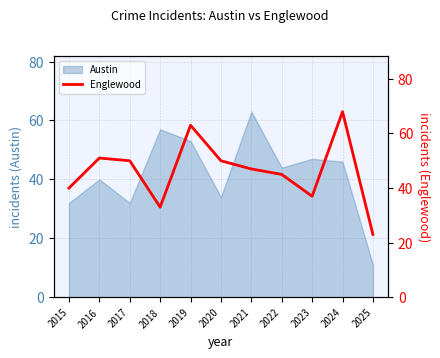

At which label does Austin reach its minimum?

2025